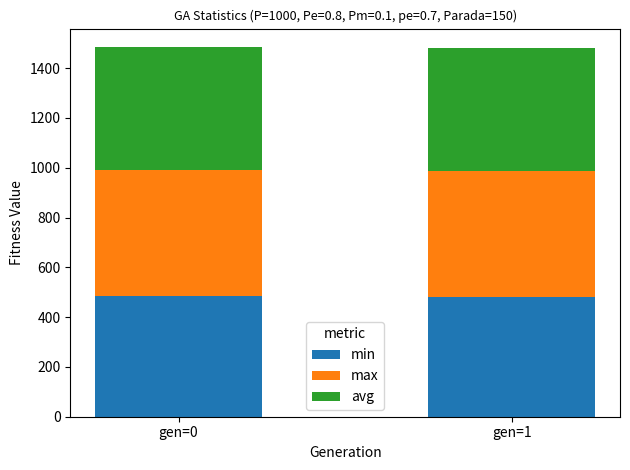

How many distinct data groups are displayed?

3